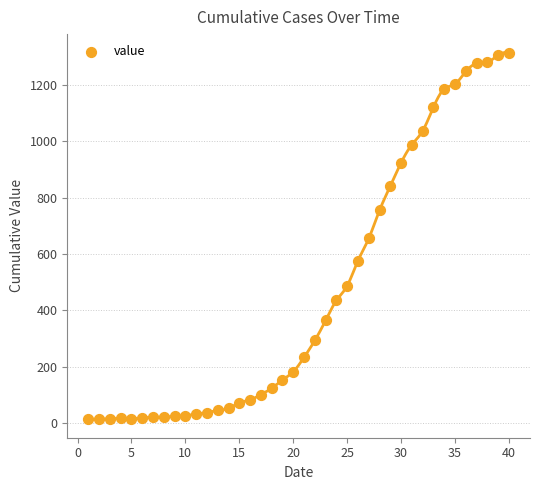

What is the range of X values (max minus min)?

39